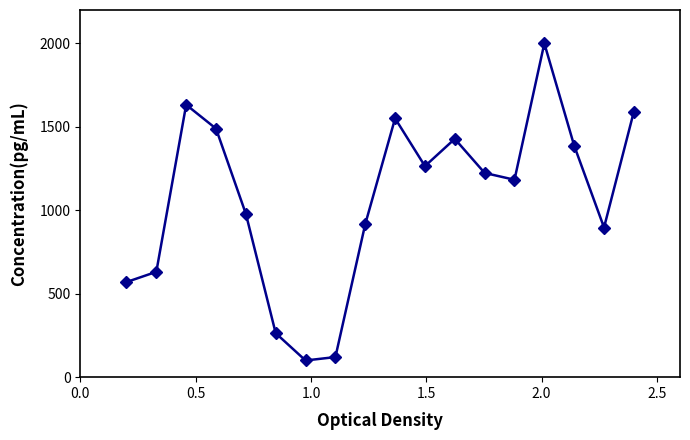

What is the sum of all values?

19226.9